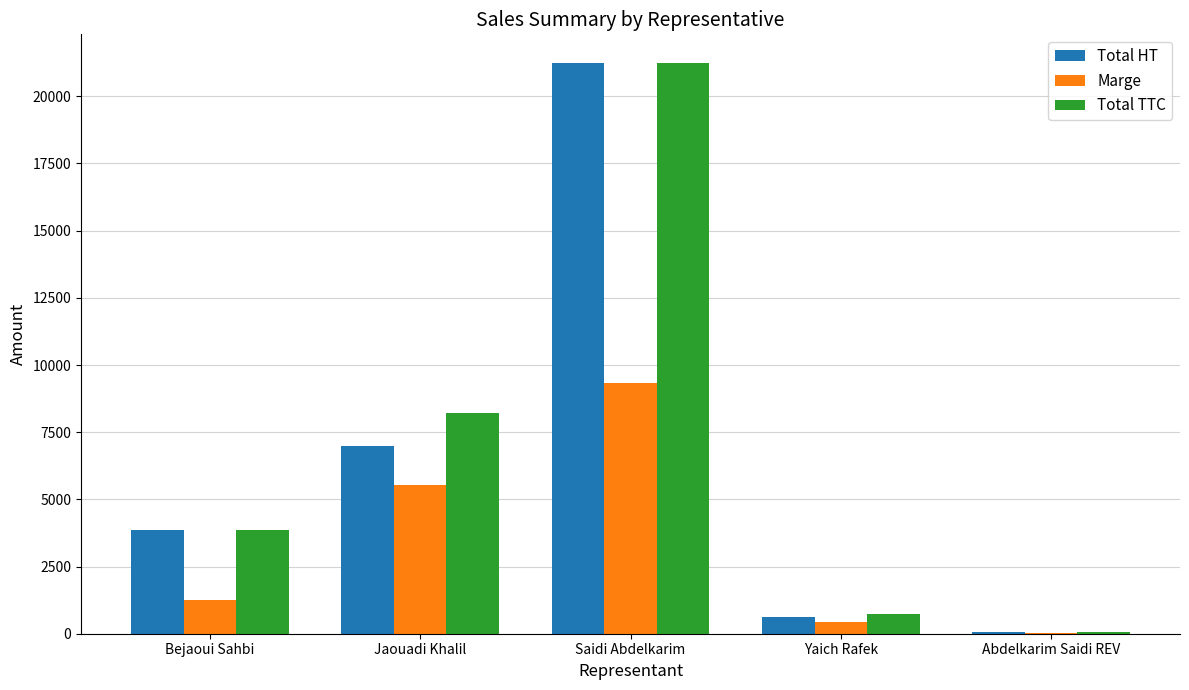

The Total TTC series shows 21244.3 at Saidi Abdelkarim. True or false?

True